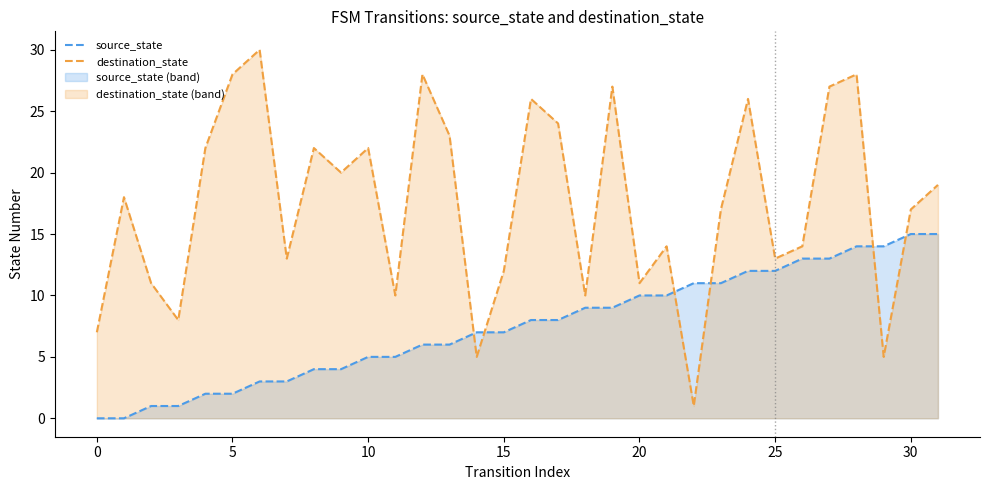

True or false: source_state and destination_state intersect in this chart.

True